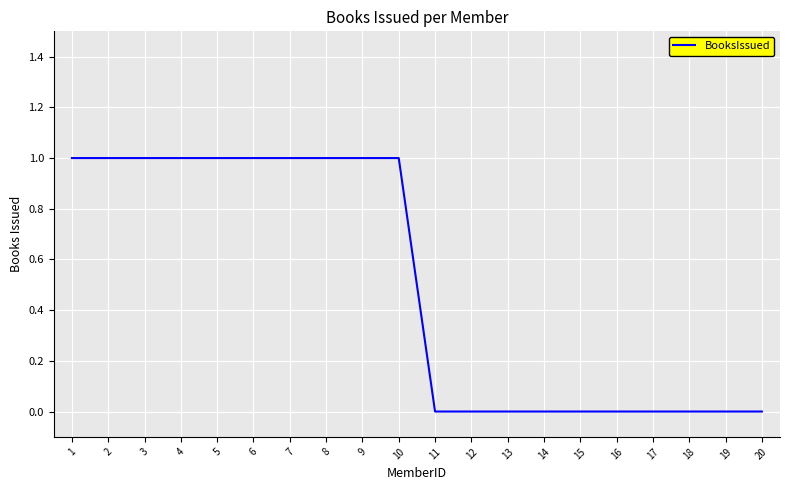

What is the ratio of the value at 1 to the value at 2?

1.0